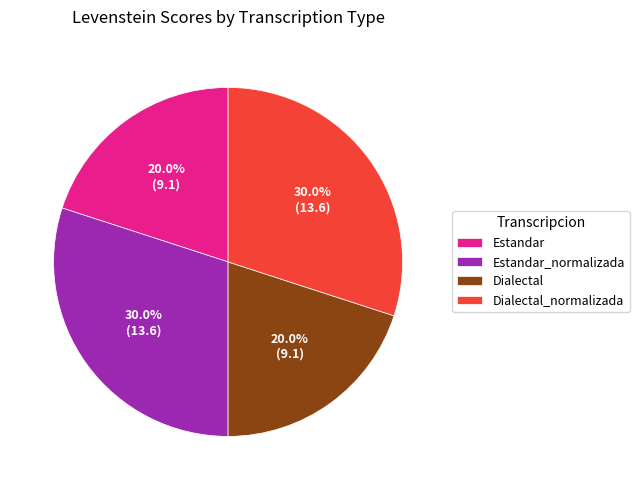

True or false: Dialectal_normalizada accounts for 30% of the total.

True